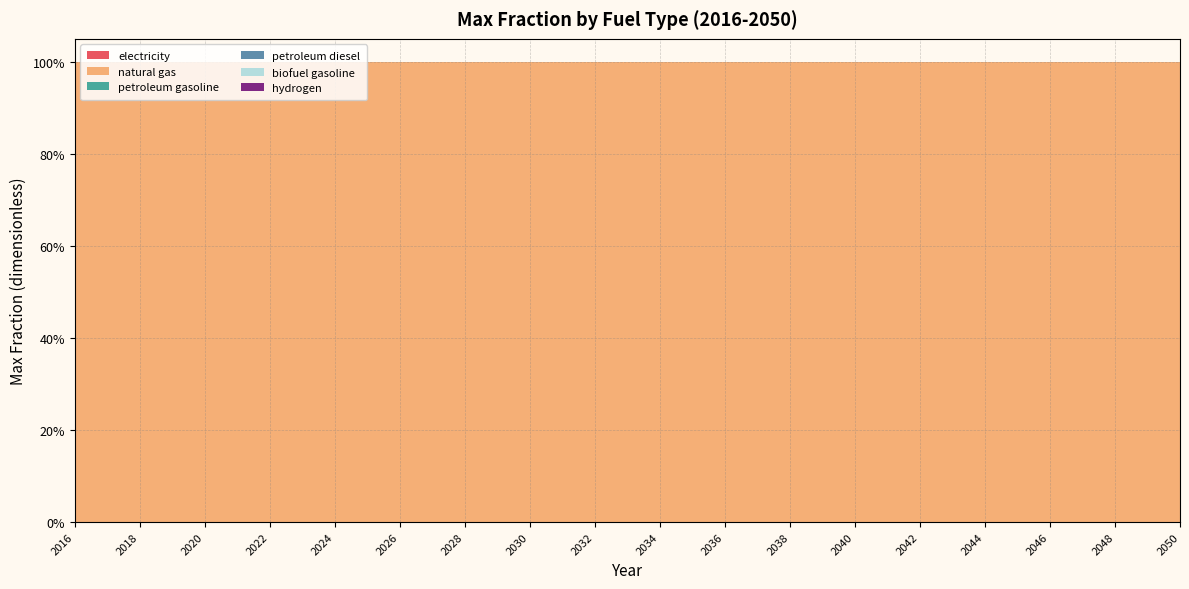

Reading left to right, transcribe all the data shown in this chart.

electricity: 2016=0	2017=0	2018=0	2019=0	2020=0	2021=0	2022=0	2023=0	2024=0	2025=0	2026=0	2027=0	2028=0	2029=0	2030=0	2031=0	2032=0	2033=0	2034=0	2035=0	2036=0	2037=0	2038=0	2039=0	2040=0	2041=0	2042=0	2043=0	2044=0	2045=0	2046=0	2047=0	2048=0	2049=0	2050=0
natural gas: 2016=1	2017=1	2018=1	2019=1	2020=1	2021=1	2022=1	2023=1	2024=1	2025=1	2026=1	2027=1	2028=1	2029=1	2030=1	2031=1	2032=1	2033=1	2034=1	2035=1	2036=1	2037=1	2038=1	2039=1	2040=1	2041=1	2042=1	2043=1	2044=1	2045=1	2046=1	2047=1	2048=1	2049=1	2050=1
petroleum gasoline: 2016=0	2017=0	2018=0	2019=0	2020=0	2021=0	2022=0	2023=0	2024=0	2025=0	2026=0	2027=0	2028=0	2029=0	2030=0	2031=0	2032=0	2033=0	2034=0	2035=0	2036=0	2037=0	2038=0	2039=0	2040=0	2041=0	2042=0	2043=0	2044=0	2045=0	2046=0	2047=0	2048=0	2049=0	2050=0
petroleum diesel: 2016=0	2017=0	2018=0	2019=0	2020=0	2021=0	2022=0	2023=0	2024=0	2025=0	2026=0	2027=0	2028=0	2029=0	2030=0	2031=0	2032=0	2033=0	2034=0	2035=0	2036=0	2037=0	2038=0	2039=0	2040=0	2041=0	2042=0	2043=0	2044=0	2045=0	2046=0	2047=0	2048=0	2049=0	2050=0
biofuel gasoline: 2016=0	2017=0	2018=0	2019=0	2020=0	2021=0	2022=0	2023=0	2024=0	2025=0	2026=0	2027=0	2028=0	2029=0	2030=0	2031=0	2032=0	2033=0	2034=0	2035=0	2036=0	2037=0	2038=0	2039=0	2040=0	2041=0	2042=0	2043=0	2044=0	2045=0	2046=0	2047=0	2048=0	2049=0	2050=0
hydrogen: 2016=0	2017=0	2018=0	2019=0	2020=0	2021=0	2022=0	2023=0	2024=0	2025=0	2026=0	2027=0	2028=0	2029=0	2030=0	2031=0	2032=0	2033=0	2034=0	2035=0	2036=0	2037=0	2038=0	2039=0	2040=0	2041=0	2042=0	2043=0	2044=0	2045=0	2046=0	2047=0	2048=0	2049=0	2050=0